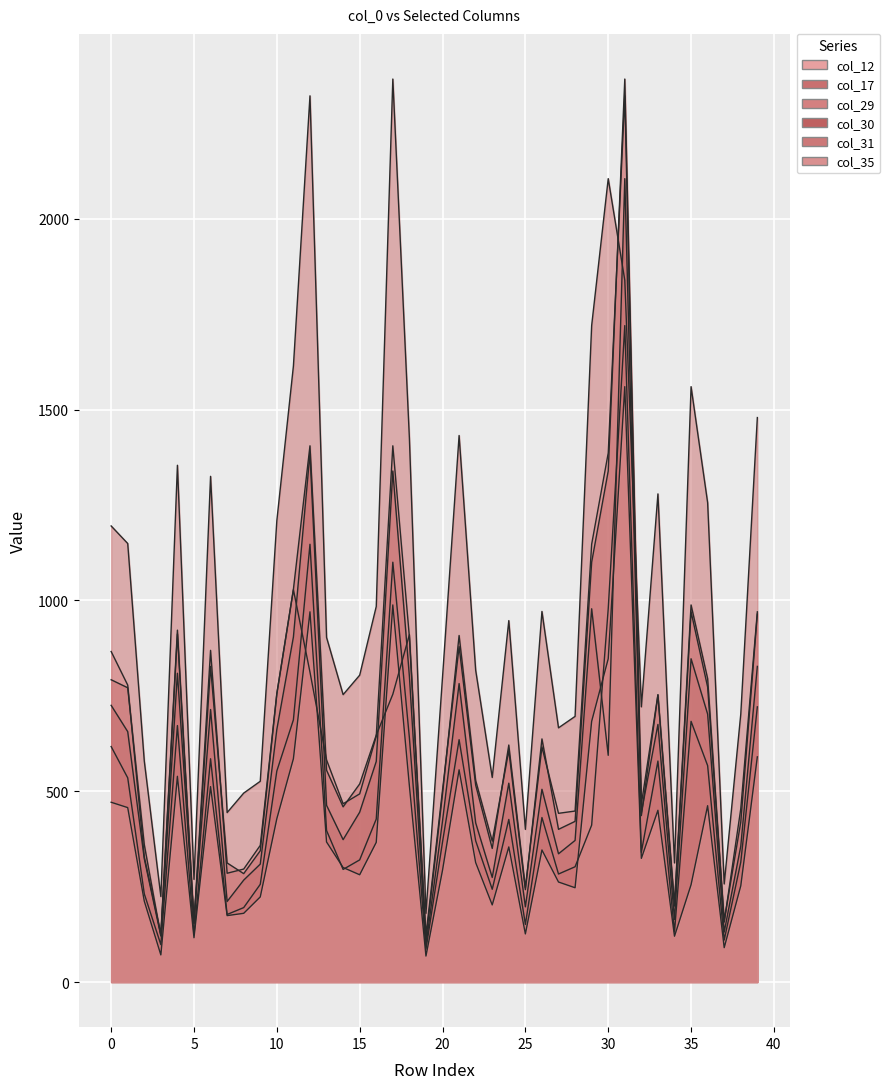

Is the value of col_30 at 2 greater than the value of col_29 at 9?

Yes